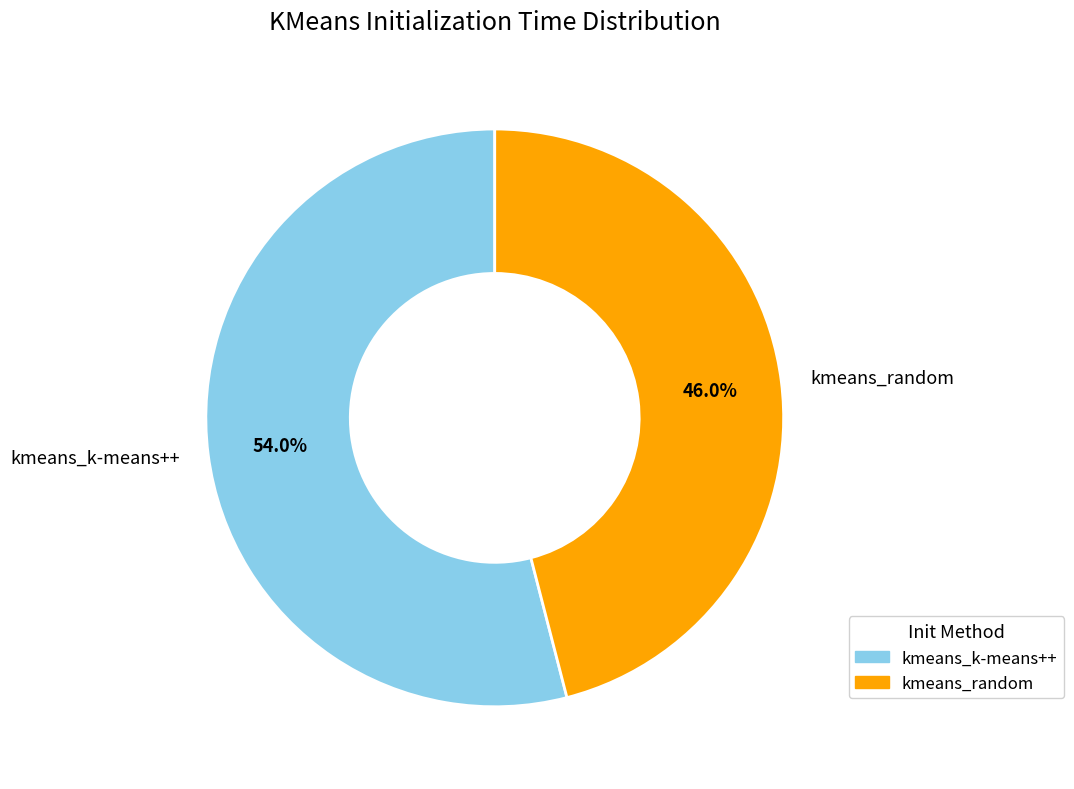

Is the sum of kmeans_random and kmeans_k-means++ greater than half?

Yes